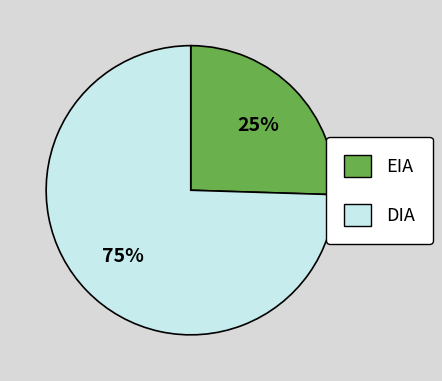

Combined, do EIA and DIA account for over 50%?

Yes